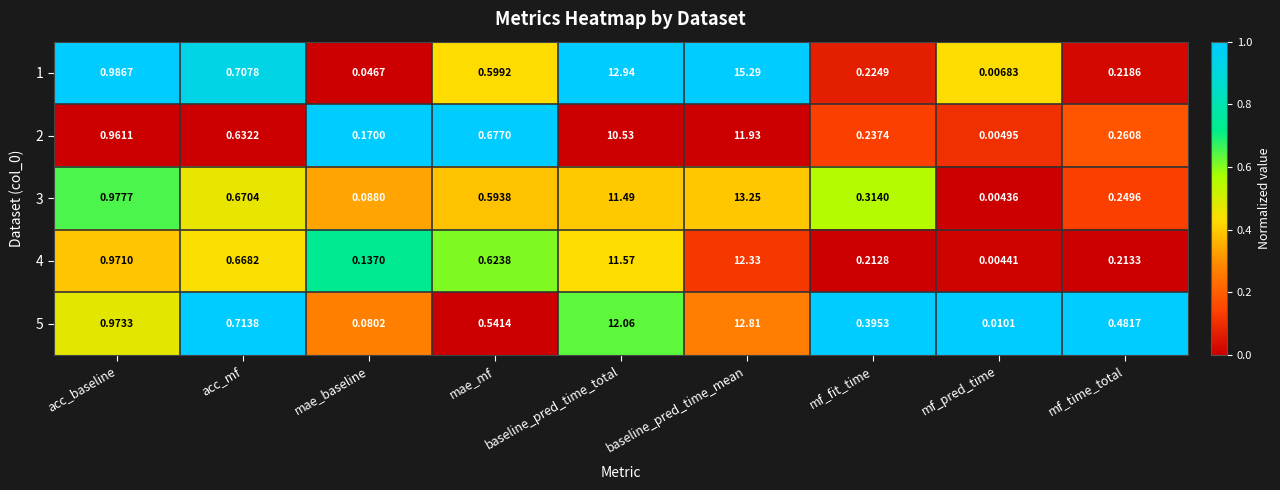

At which label is 3 closest to 6?

acc_baseline